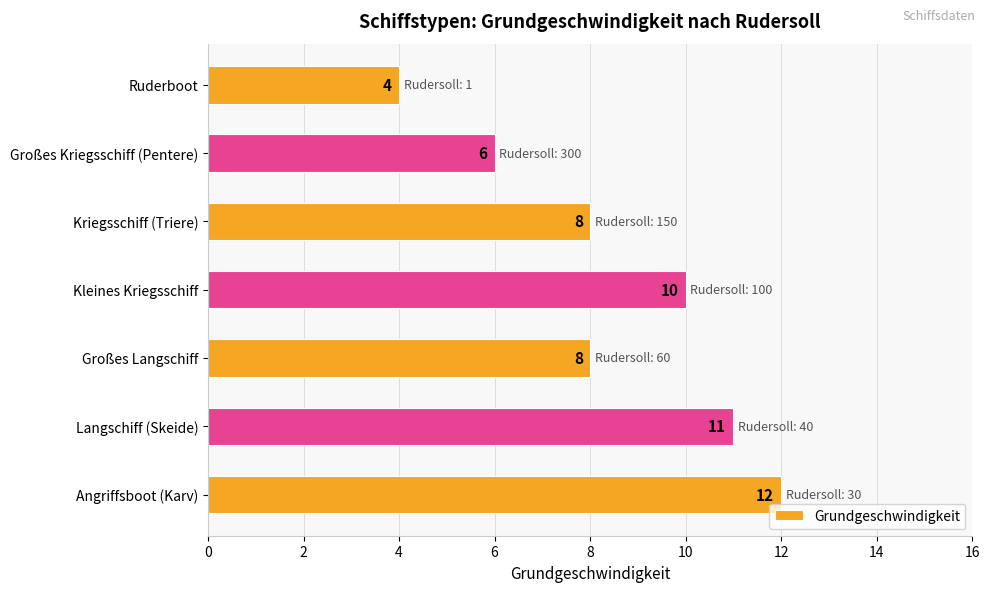

Reading bottom to top, list all the values displayed in this chart.

Angriffsboot (Karv)=12	Langschiff (Skeide)=11	Großes Langschiff=8	Kleines Kriegsschiff=10	Kriegsschiff (Triere)=8	Großes Kriegsschiff (Pentere)=6	Ruderboot=4